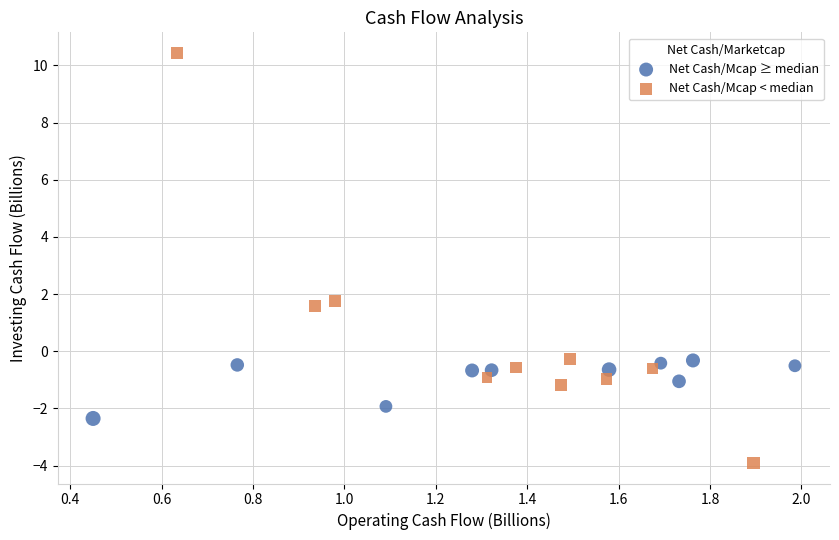

What are all the series names shown in the legend?

Net Cash/Mcap ≥ median, Net Cash/Mcap < median